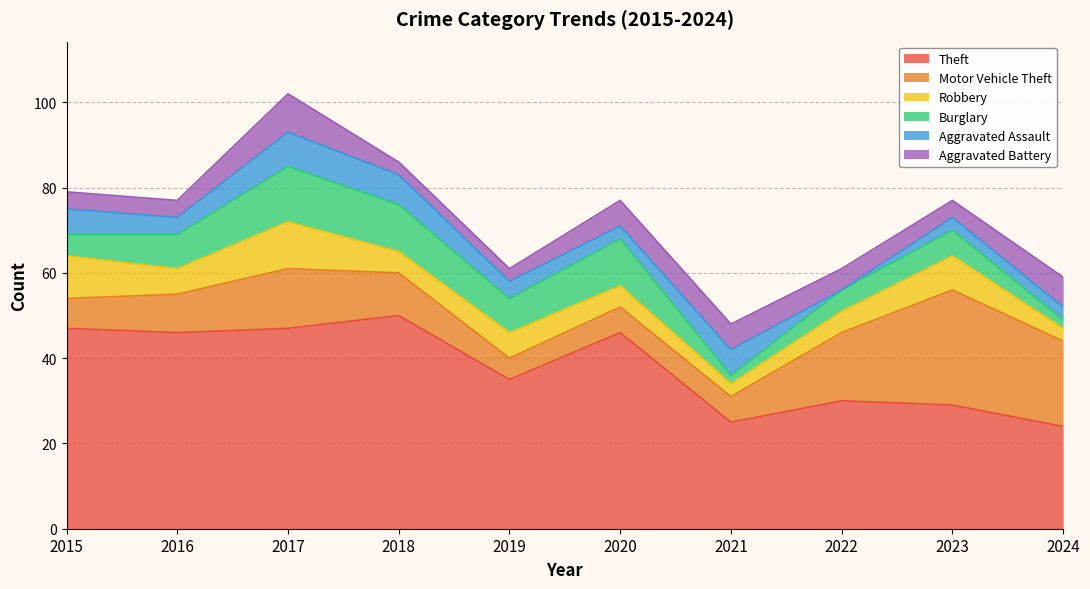

The value of Aggravated Battery at 2017 is 9. True or false?

True